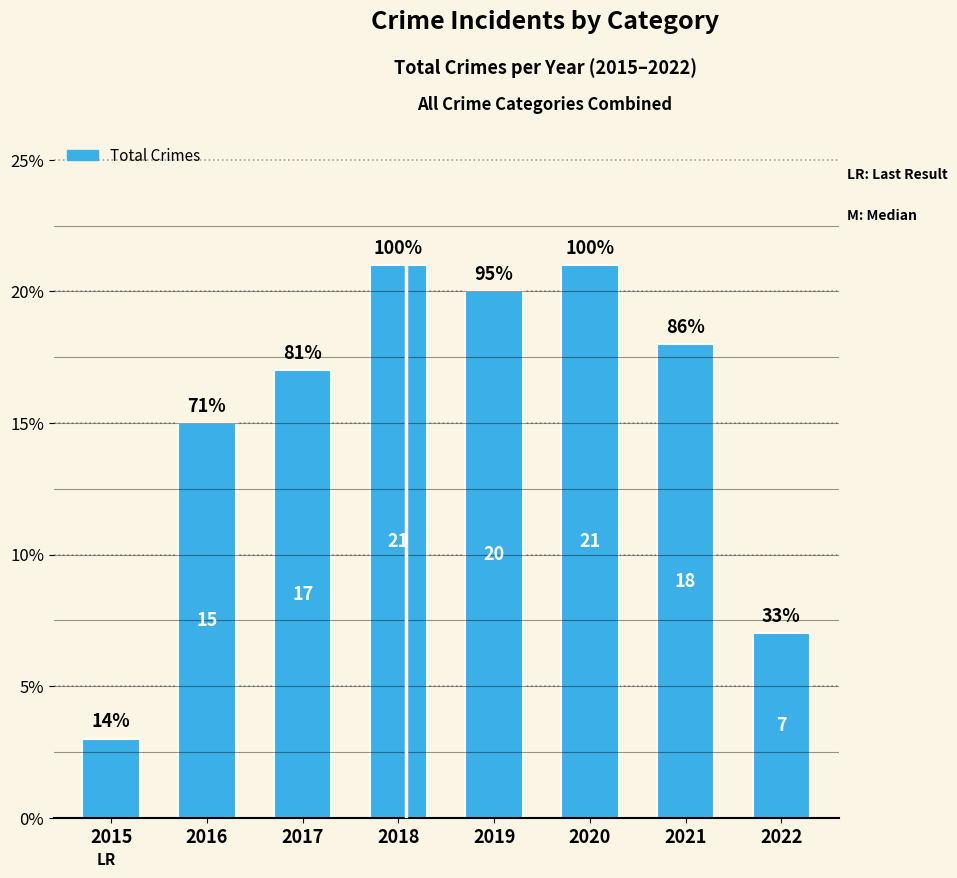

How many bars are there in total?

8